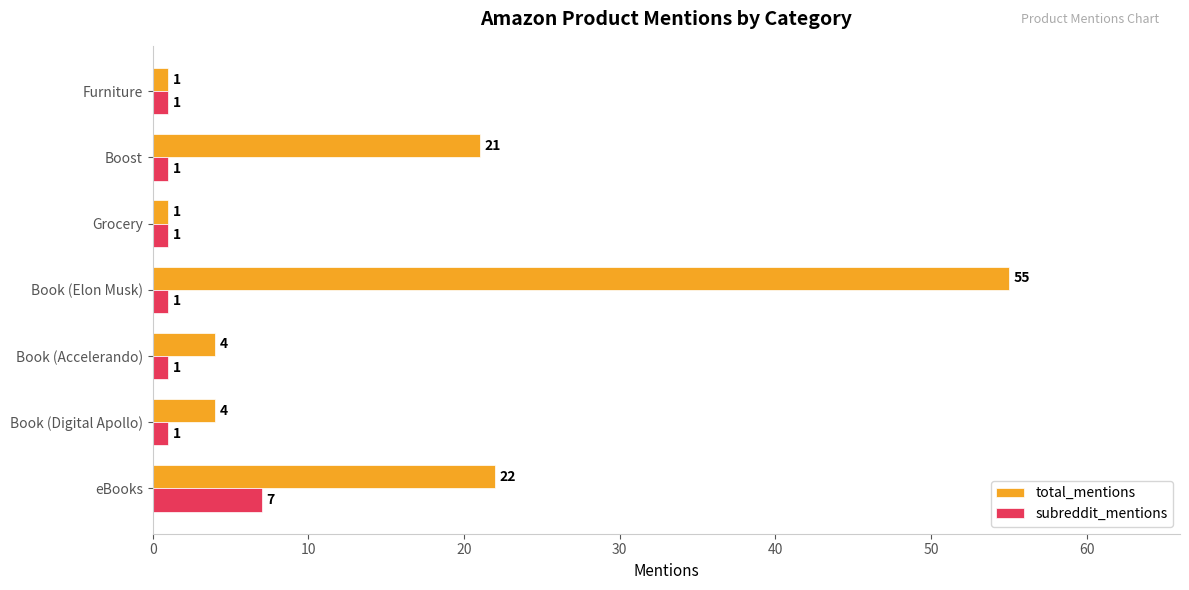

At which category is the sum across all series the highest?

Book (Elon Musk)